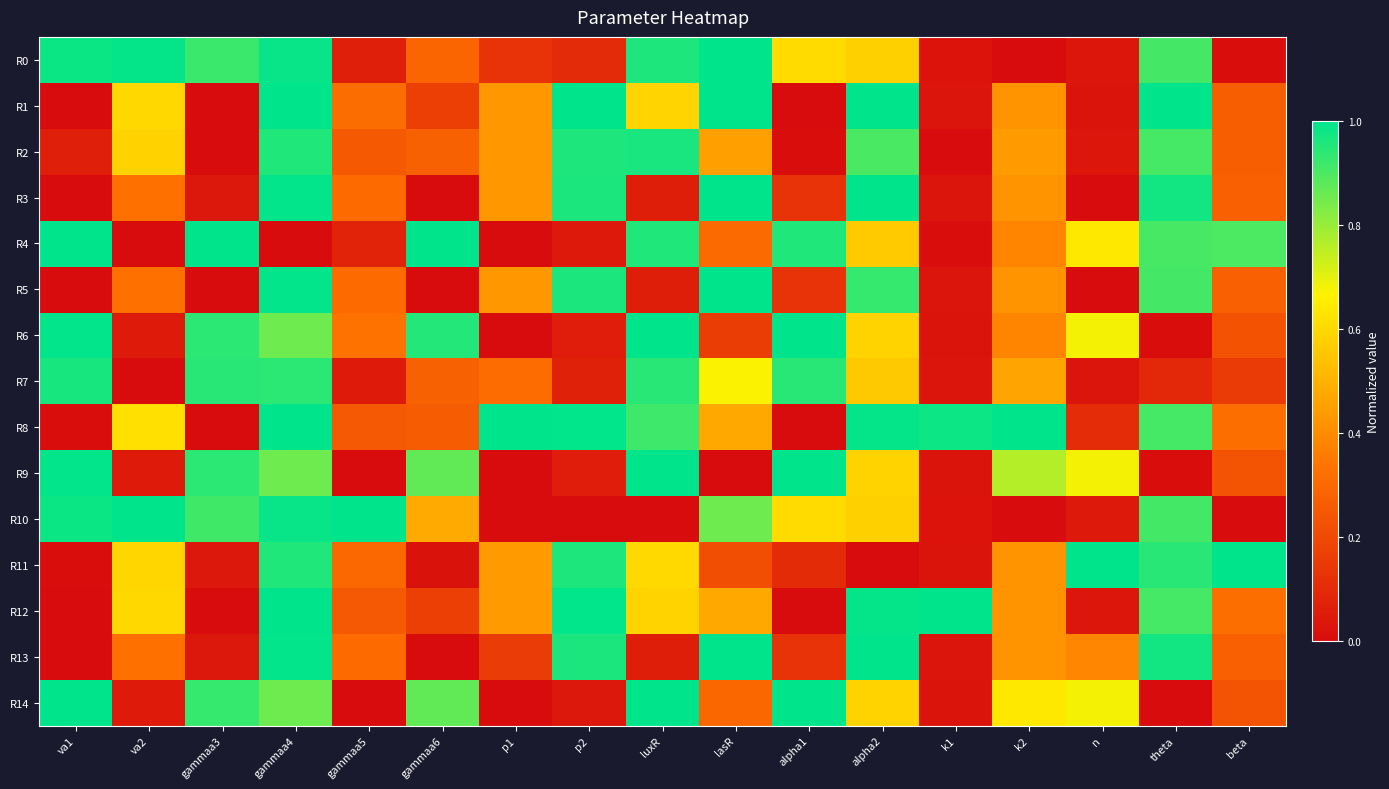

Reading left to right, list all the values displayed in this chart.

R0: va1=1.0	va2=1.0	gammaa3=0.9	gammaa4=1.0	gammaa5=0.1	gammaa6=0.3	p1=0.1	p2=0.1	luxR=1.0	lasR=1.0	alpha1=0.6	alpha2=0.6	k1=0.0	k2=0.0	n=0.0	theta=0.9	beta=0.0
R1: va1=0.0	va2=0.6	gammaa3=0.0	gammaa4=1.0	gammaa5=0.3	gammaa6=0.2	p1=0.4	p2=1.0	luxR=0.6	lasR=1.0	alpha1=0.0	alpha2=1.0	k1=0.0	k2=0.4	n=0.0	theta=1.0	beta=0.3
R2: va1=0.1	va2=0.6	gammaa3=0.0	gammaa4=1.0	gammaa5=0.3	gammaa6=0.3	p1=0.4	p2=1.0	luxR=1.0	lasR=0.5	alpha1=0.0	alpha2=0.9	k1=0.0	k2=0.4	n=0.0	theta=0.9	beta=0.3
R3: va1=0.0	va2=0.3	gammaa3=0.0	gammaa4=1.0	gammaa5=0.3	gammaa6=0.0	p1=0.4	p2=1.0	luxR=0.1	lasR=1.0	alpha1=0.1	alpha2=1.0	k1=0.0	k2=0.4	n=0.0	theta=1.0	beta=0.3
R4: va1=1.0	va2=0.0	gammaa3=1.0	gammaa4=0.0	gammaa5=0.1	gammaa6=1.0	p1=0.0	p2=0.0	luxR=1.0	lasR=0.3	alpha1=1.0	alpha2=0.6	k1=0.0	k2=0.4	n=0.6	theta=0.9	beta=0.9
R5: va1=0.0	va2=0.3	gammaa3=0.0	gammaa4=1.0	gammaa5=0.3	gammaa6=0.0	p1=0.4	p2=1.0	luxR=0.1	lasR=1.0	alpha1=0.1	alpha2=0.9	k1=0.0	k2=0.4	n=0.0	theta=0.9	beta=0.3
R6: va1=1.0	va2=0.0	gammaa3=0.9	gammaa4=0.9	gammaa5=0.3	gammaa6=1.0	p1=0.0	p2=0.1	luxR=1.0	lasR=0.2	alpha1=1.0	alpha2=0.6	k1=0.0	k2=0.4	n=0.7	theta=0.0	beta=0.2
R7: va1=1.0	va2=0.0	gammaa3=0.9	gammaa4=0.9	gammaa5=0.1	gammaa6=0.3	p1=0.3	p2=0.1	luxR=0.9	lasR=0.7	alpha1=0.9	alpha2=0.6	k1=0.0	k2=0.5	n=0.0	theta=0.1	beta=0.2
R8: va1=0.0	va2=0.6	gammaa3=0.0	gammaa4=1.0	gammaa5=0.3	gammaa6=0.3	p1=1.0	p2=1.0	luxR=0.9	lasR=0.5	alpha1=0.0	alpha2=1.0	k1=1.0	k2=1.0	n=0.1	theta=0.9	beta=0.3
R9: va1=1.0	va2=0.0	gammaa3=0.9	gammaa4=0.9	gammaa5=0.0	gammaa6=0.9	p1=0.0	p2=0.1	luxR=1.0	lasR=0.0	alpha1=1.0	alpha2=0.6	k1=0.0	k2=0.8	n=0.7	theta=0.0	beta=0.2
R10: va1=1.0	va2=1.0	gammaa3=0.9	gammaa4=1.0	gammaa5=1.0	gammaa6=0.5	p1=0.0	p2=0.0	luxR=0.0	lasR=0.9	alpha1=0.6	alpha2=0.6	k1=0.0	k2=0.0	n=0.0	theta=0.9	beta=0.0
R11: va1=0.0	va2=0.6	gammaa3=0.0	gammaa4=1.0	gammaa5=0.3	gammaa6=0.0	p1=0.4	p2=1.0	luxR=0.6	lasR=0.2	alpha1=0.1	alpha2=0.0	k1=0.0	k2=0.4	n=1.0	theta=0.9	beta=1.0
R12: va1=0.0	va2=0.6	gammaa3=0.0	gammaa4=1.0	gammaa5=0.3	gammaa6=0.2	p1=0.4	p2=1.0	luxR=0.6	lasR=0.5	alpha1=0.0	alpha2=1.0	k1=1.0	k2=0.4	n=0.0	theta=0.9	beta=0.3
R13: va1=0.0	va2=0.3	gammaa3=0.0	gammaa4=1.0	gammaa5=0.3	gammaa6=0.0	p1=0.2	p2=1.0	luxR=0.1	lasR=1.0	alpha1=0.1	alpha2=1.0	k1=0.0	k2=0.4	n=0.4	theta=1.0	beta=0.3
R14: va1=1.0	va2=0.0	gammaa3=0.9	gammaa4=0.9	gammaa5=0.0	gammaa6=0.9	p1=0.0	p2=0.0	luxR=1.0	lasR=0.3	alpha1=1.0	alpha2=0.6	k1=0.0	k2=0.6	n=0.7	theta=0.0	beta=0.2